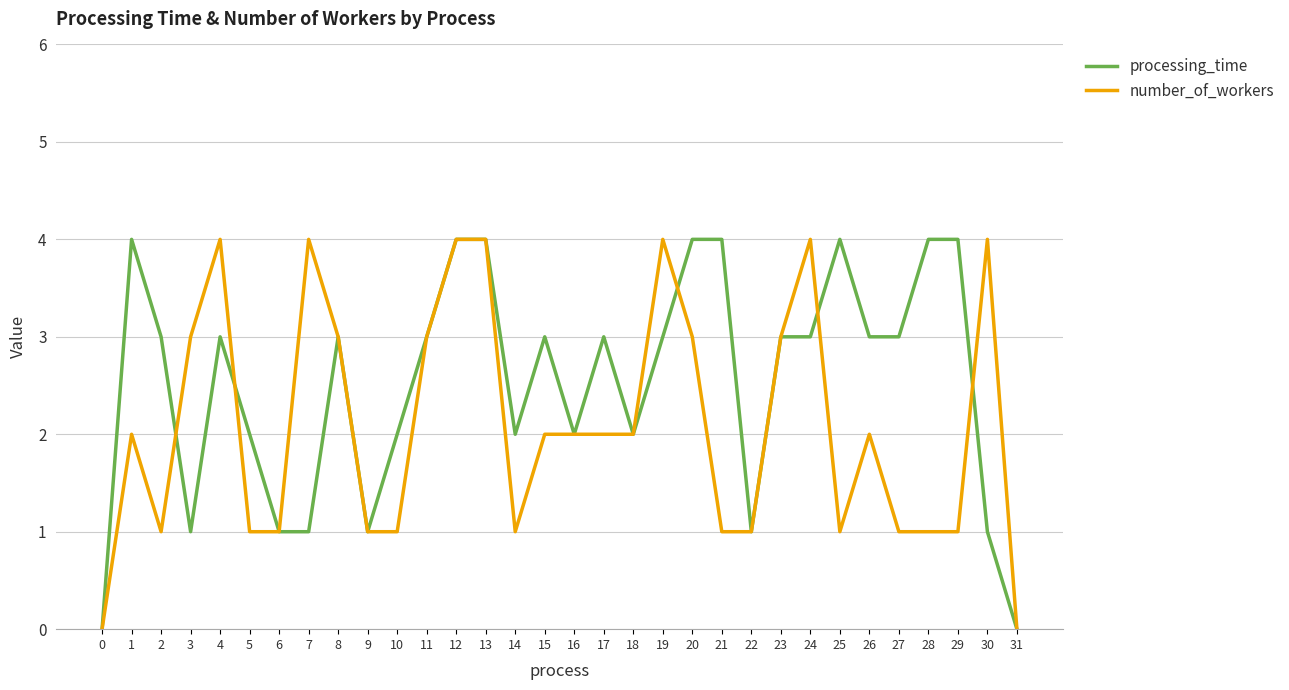

What is the greatest value displayed?

4